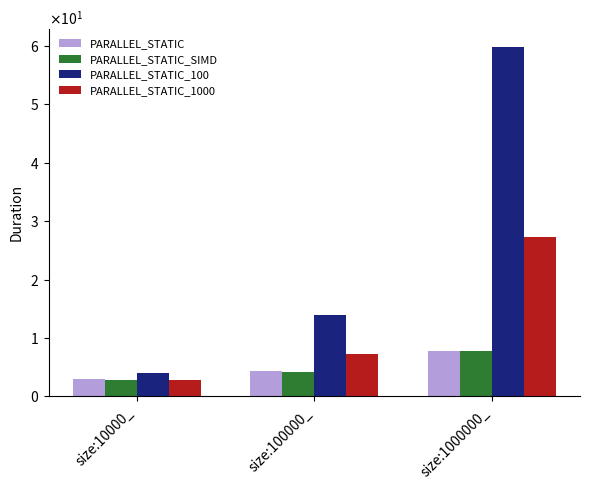

Which has a higher value, size:1000000_ or size:100000_?

size:1000000_